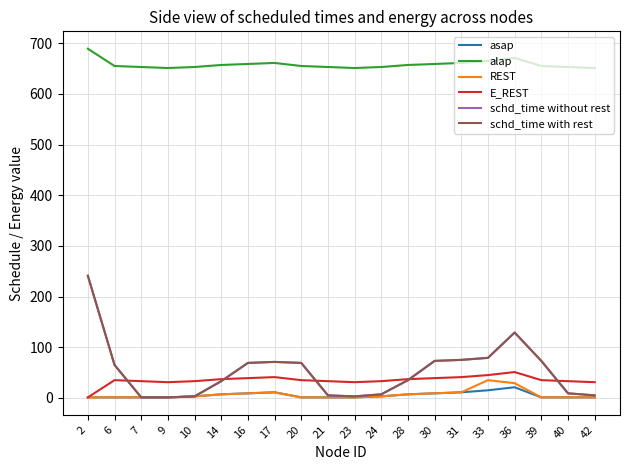

List the labels in order of REST value, smallest first.

2, 6, 7, 9, 20, 21, 23, 39, 40, 42, 10, 24, 14, 28, 16, 30, 17, 31, 36, 33